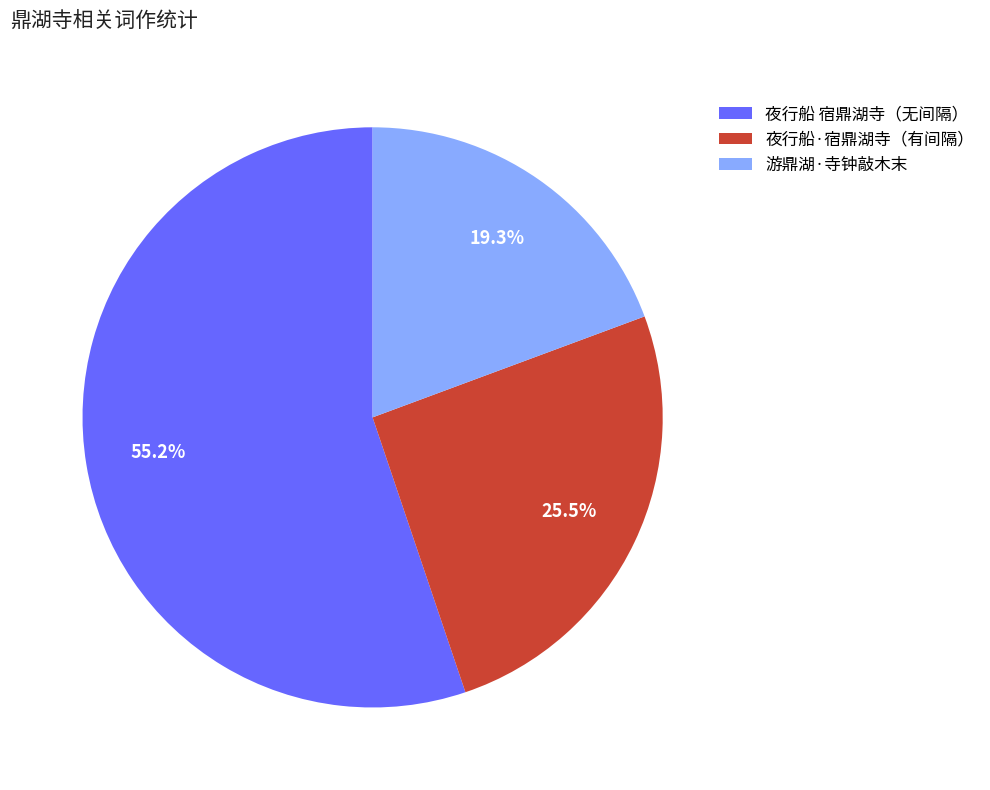

How many segments does this pie chart have?

3